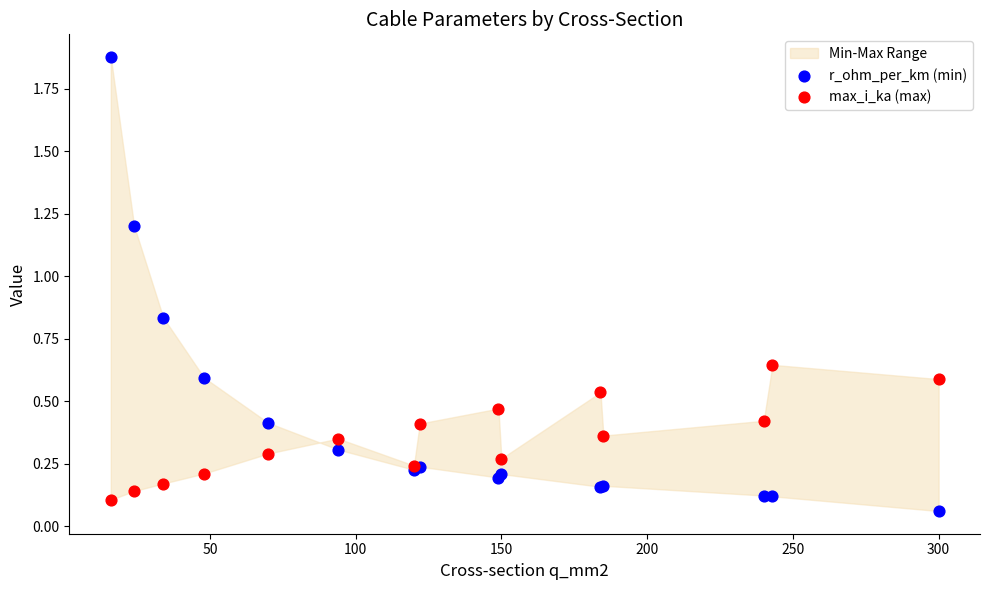

Which series contains the highest Y value?

r_ohm_per_km (min)